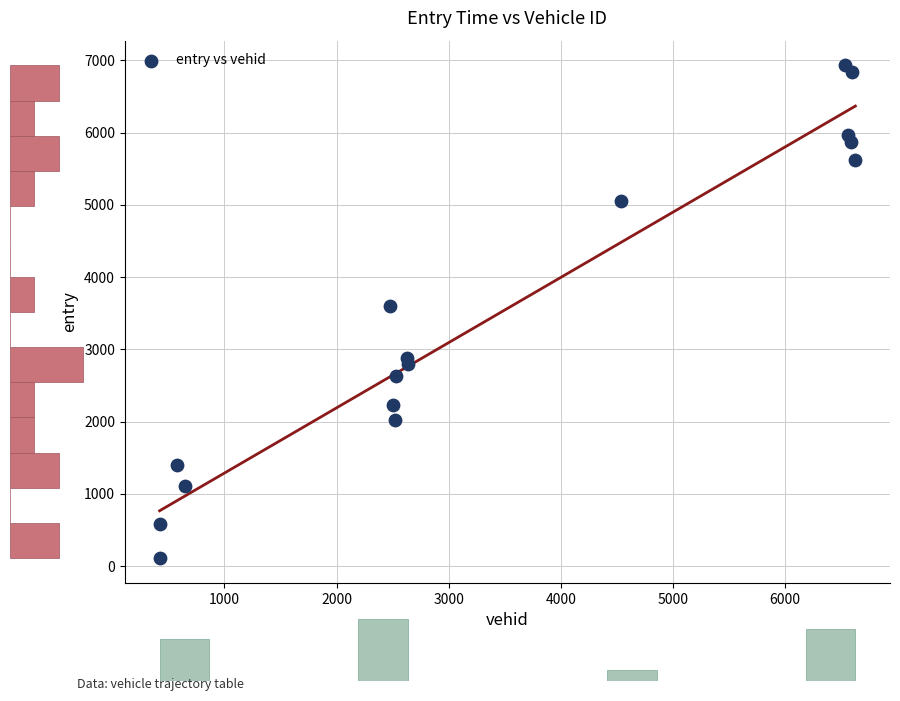

What is the range of X values (max minus min)?

6206.0